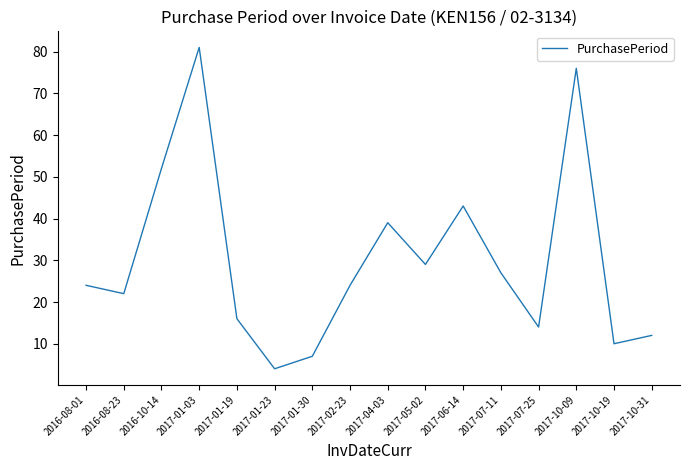

Between 2017-07-11 and 2017-02-23, which is larger?

2017-07-11